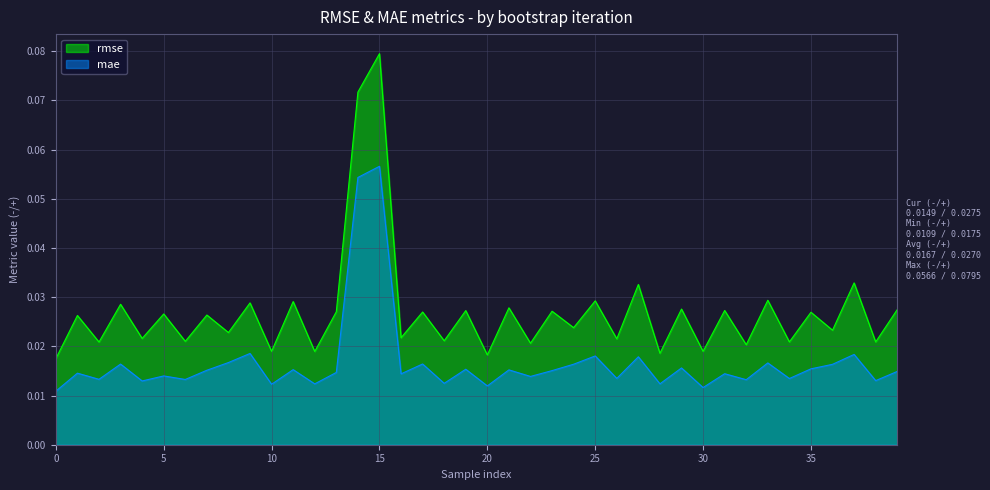

What is the greatest value displayed?

0.1